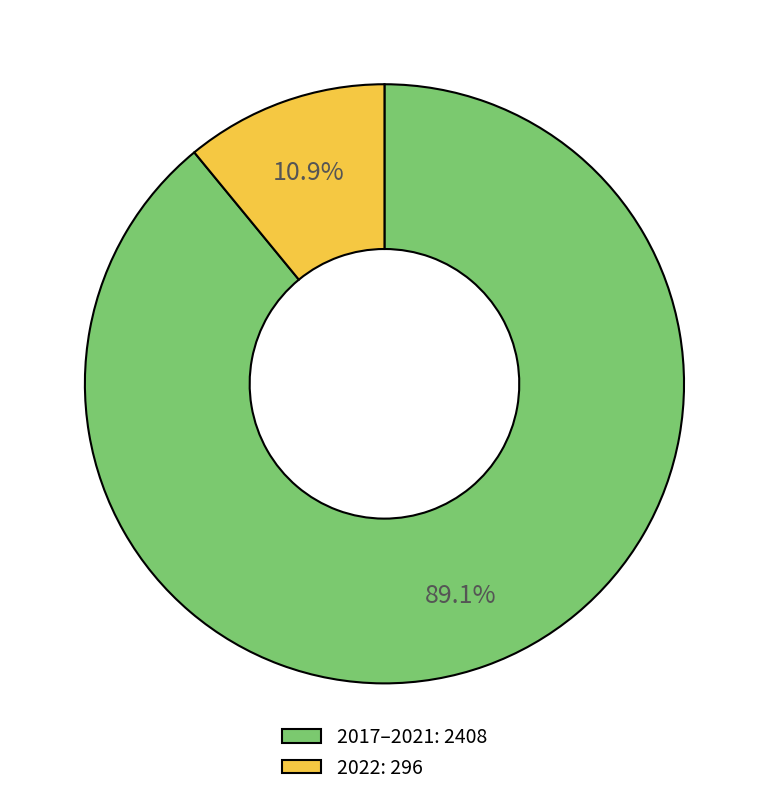

Rank the categories by value from lowest to highest.

2022: 296, 2017–2021: 2408